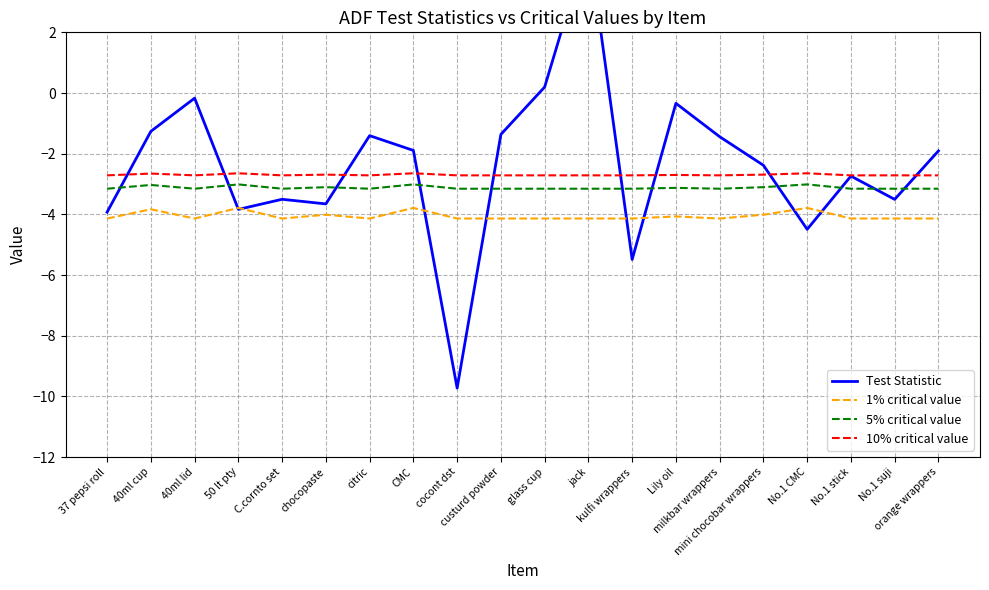

What is the difference between the highest and lowest values at custurd powder?

2.8